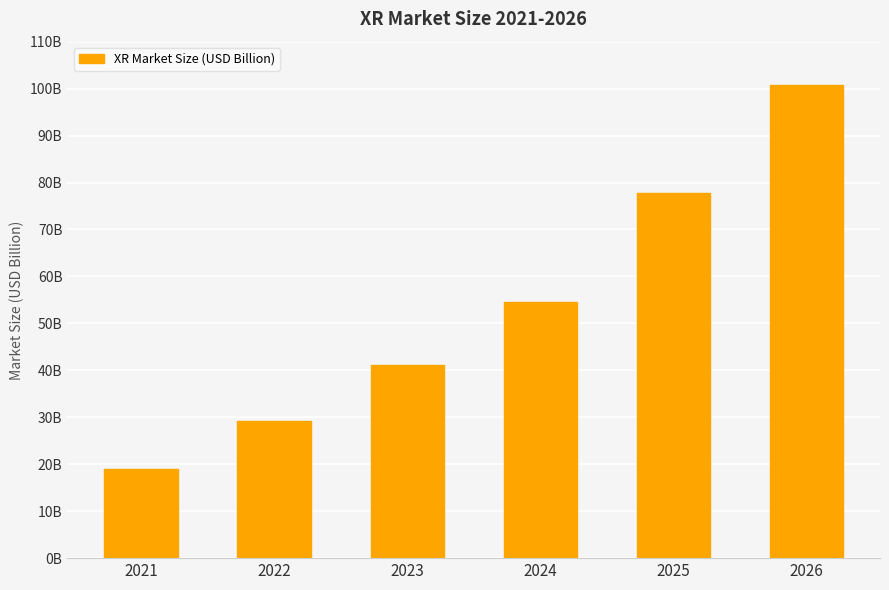

Does the chart contain any negative values?

No